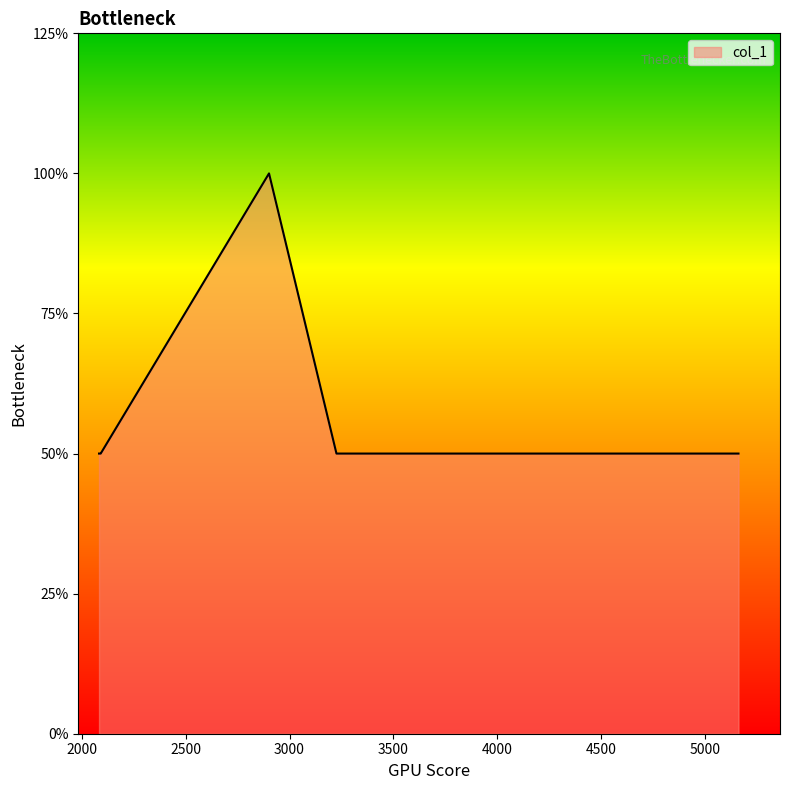

Rank the categories by value from highest to lowest.

2901, 2082, 2085, 2087, 2088, 2089, 2090, 3226, 5163